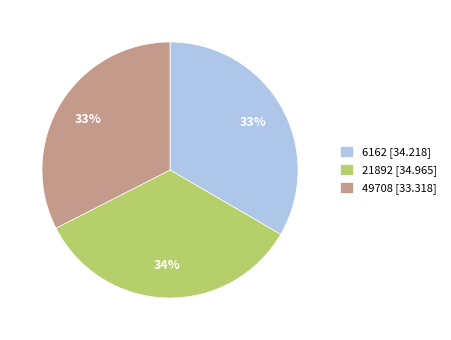

Is the sum of 49708 and 21892 greater than half?

Yes